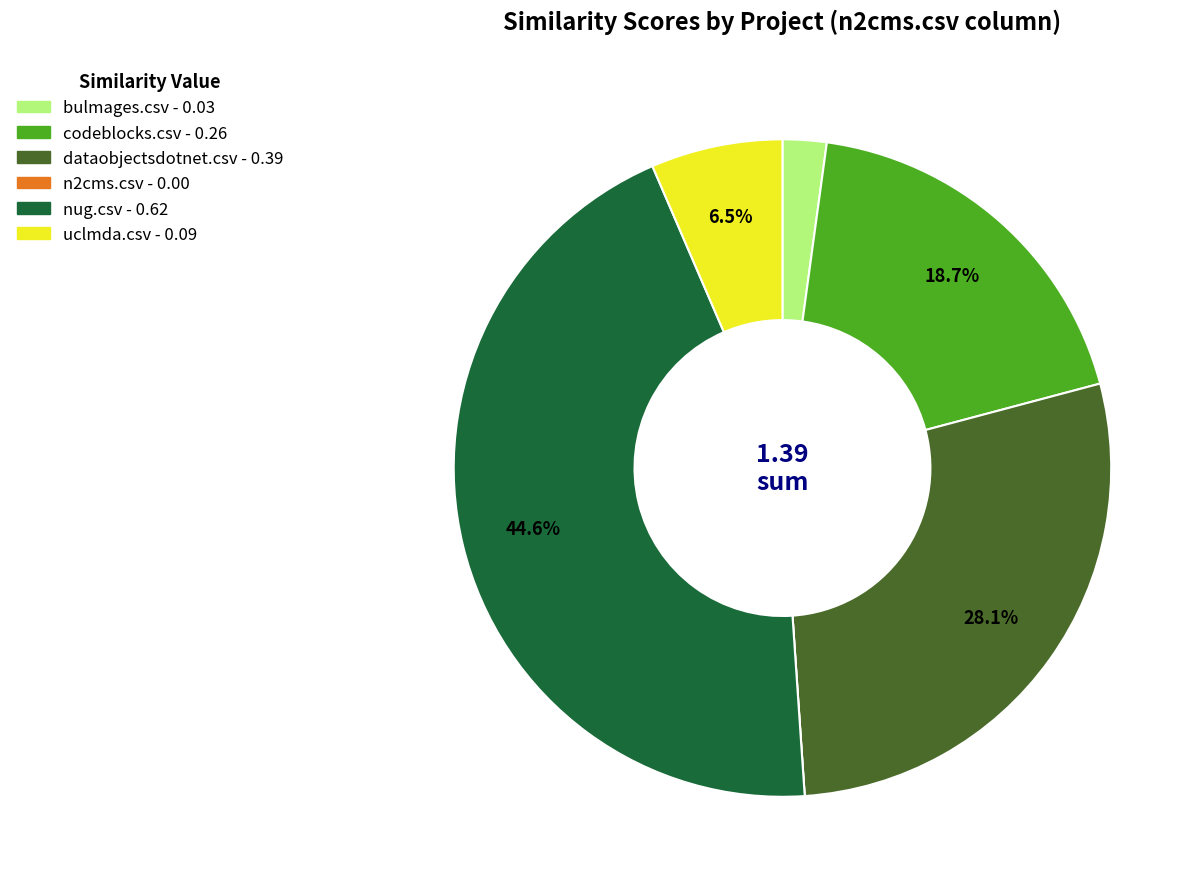

Does codeblocks.csv account for over 50% of the chart?

No